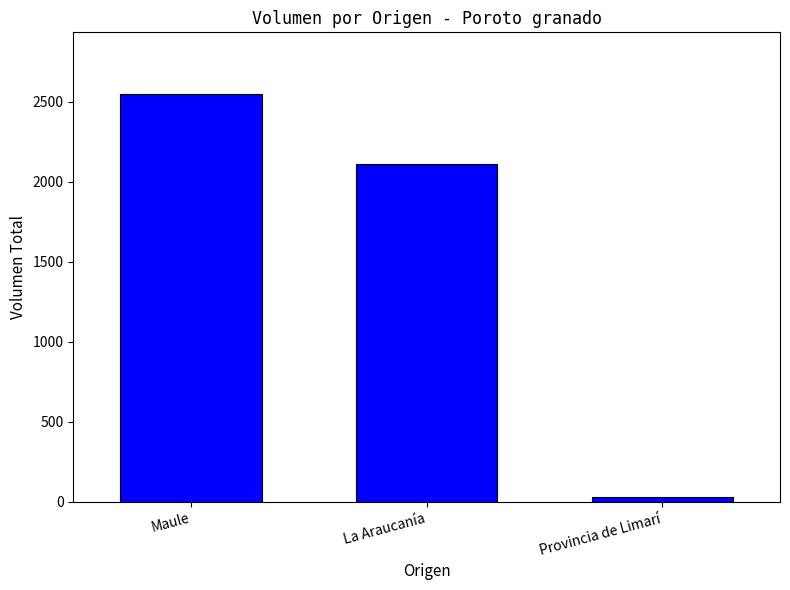

Are the bars horizontal?

No